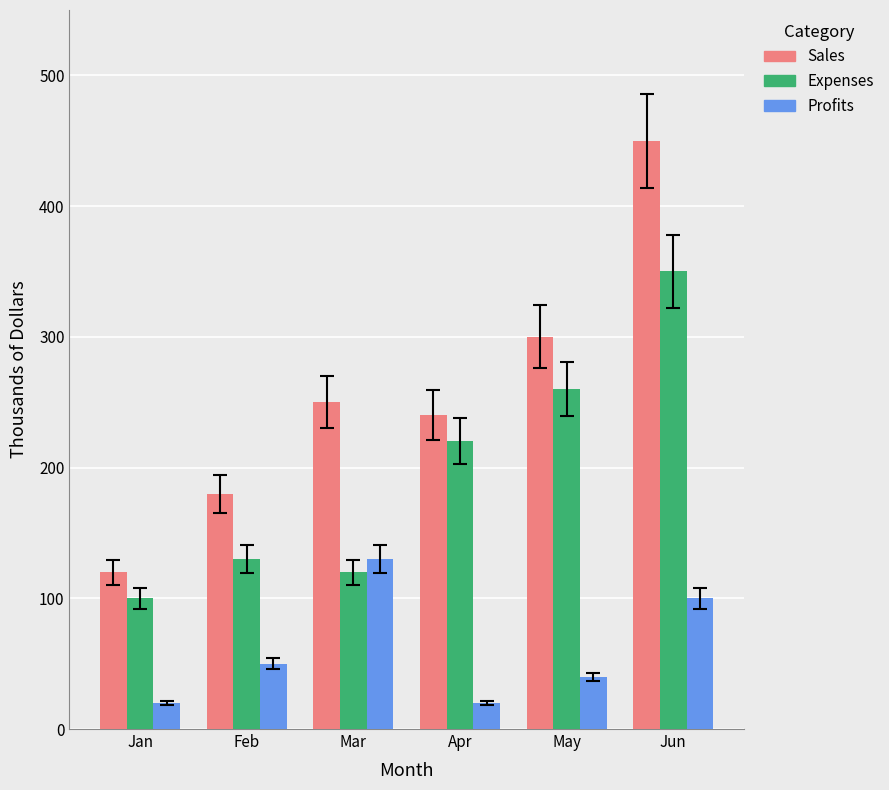

What is the value of the Expenses bar at the 1st from the left?

100